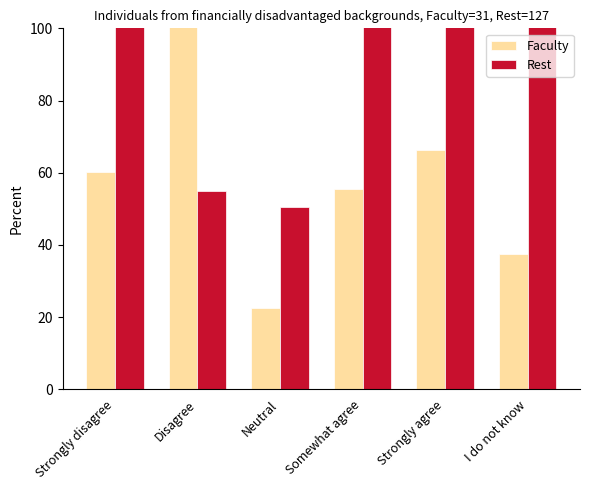

Which series changed the most between Disagree and Neutral?

Faculty